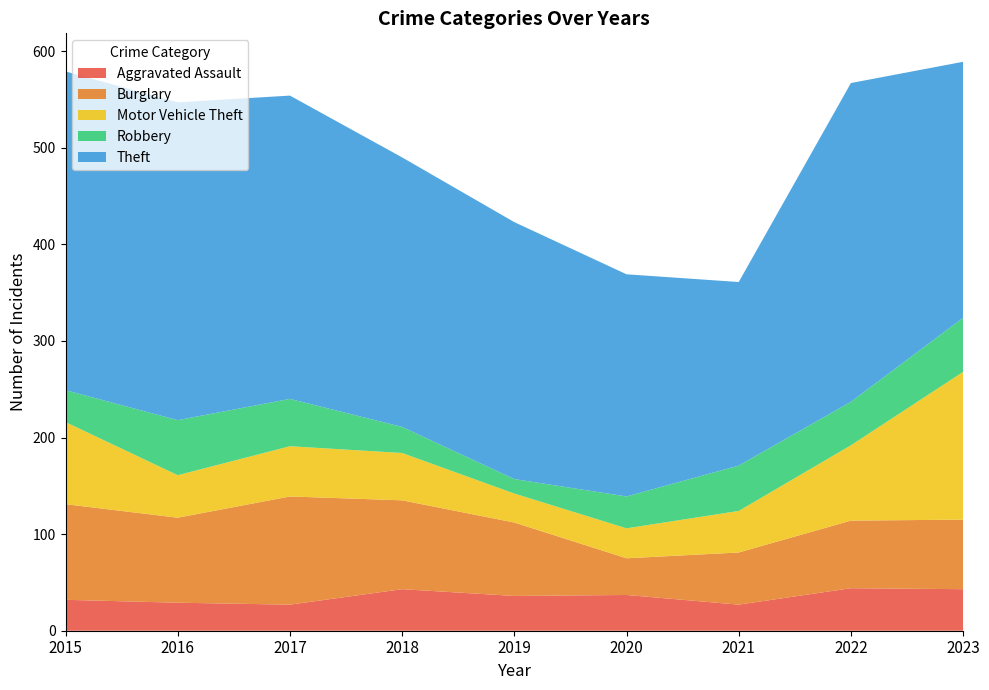

Reading left to right, what are all the values shown in this chart?

Aggravated Assault: 32	29	27	43	36	37	27	44	43
Burglary: 99	88	112	92	76	38	54	70	72
Motor Vehicle Theft: 85	44	52	49	30	31	43	78	153
Robbery: 33	57	49	27	15	33	47	45	56
Theft: 330	329	314	279	266	230	190	330	265